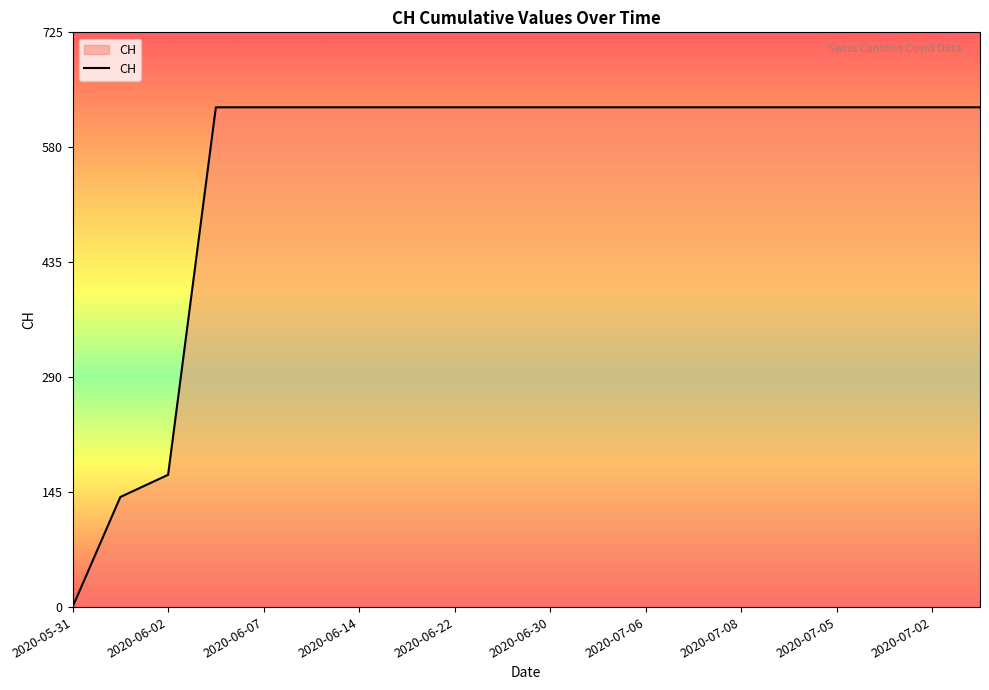

What is the maximum value shown in the chart?

631